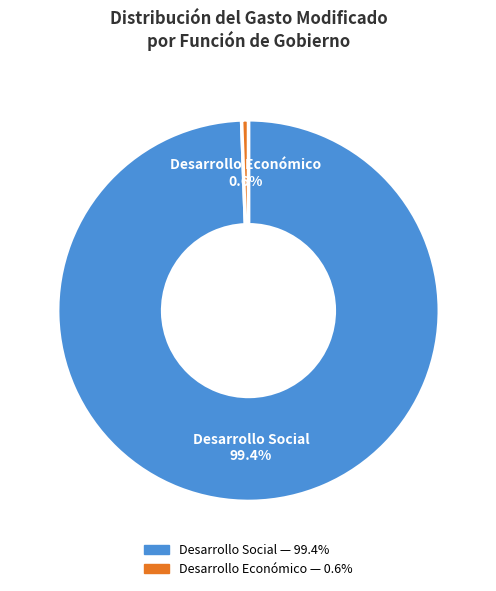

Does any single category account for the majority?

Yes